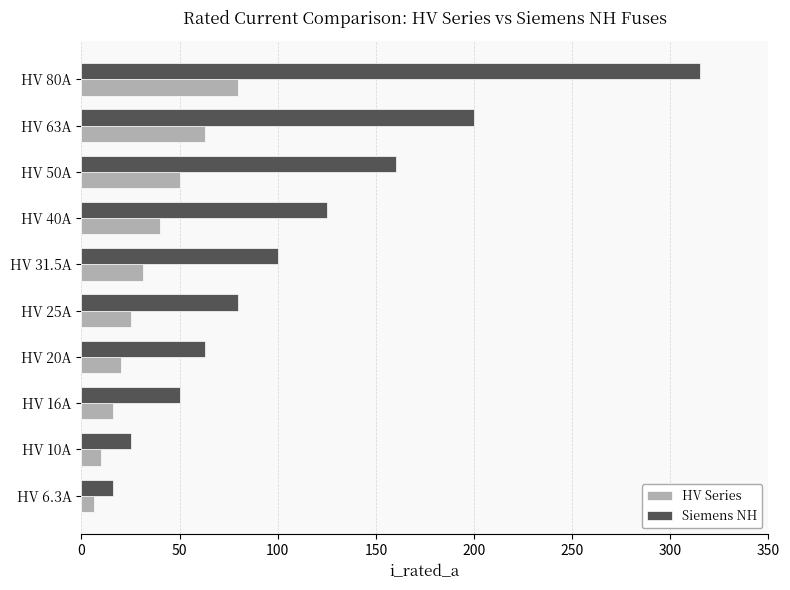

What is the difference between the HV Series values at HV 10A and HV 50A?

40.0